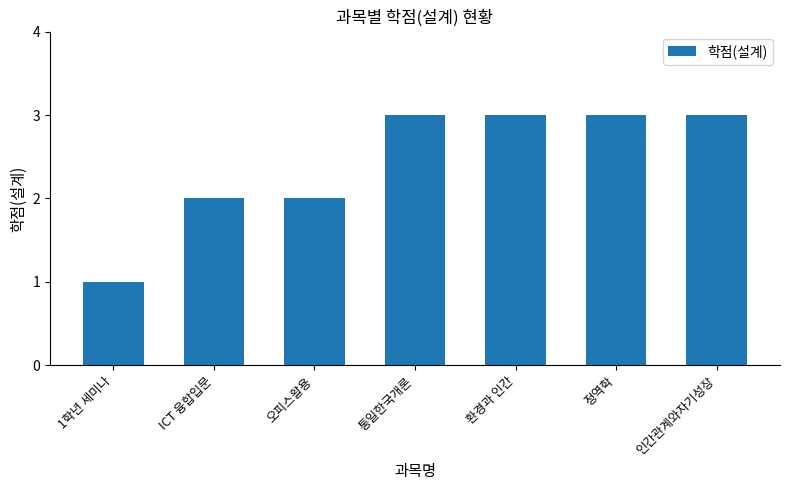

What value does the data have at 통일한국개론?

3